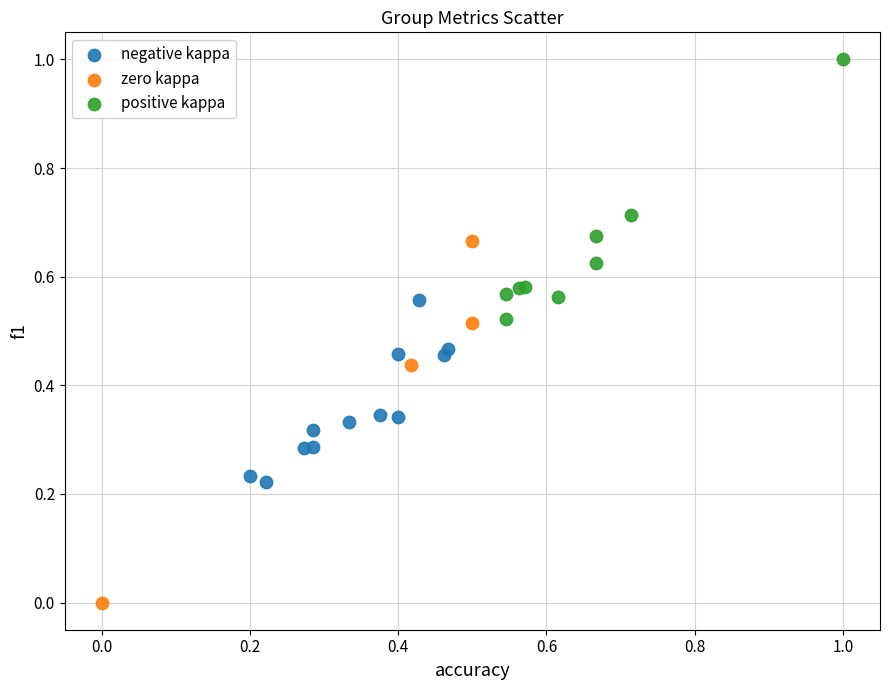

Which series reaches the minimum Y coordinate?

zero kappa